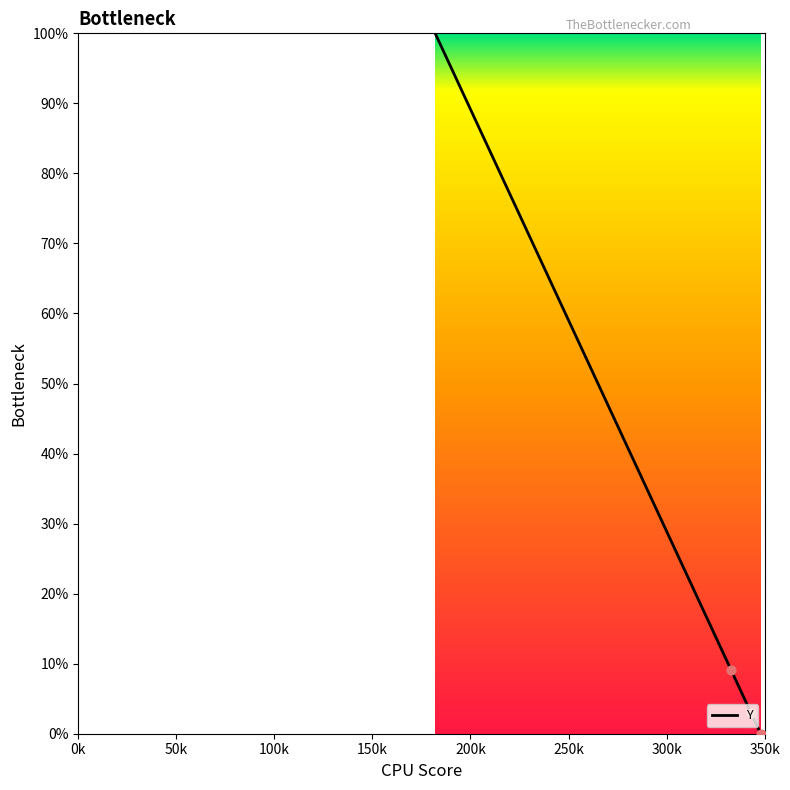

What is the maximum value shown in the chart?

100.0